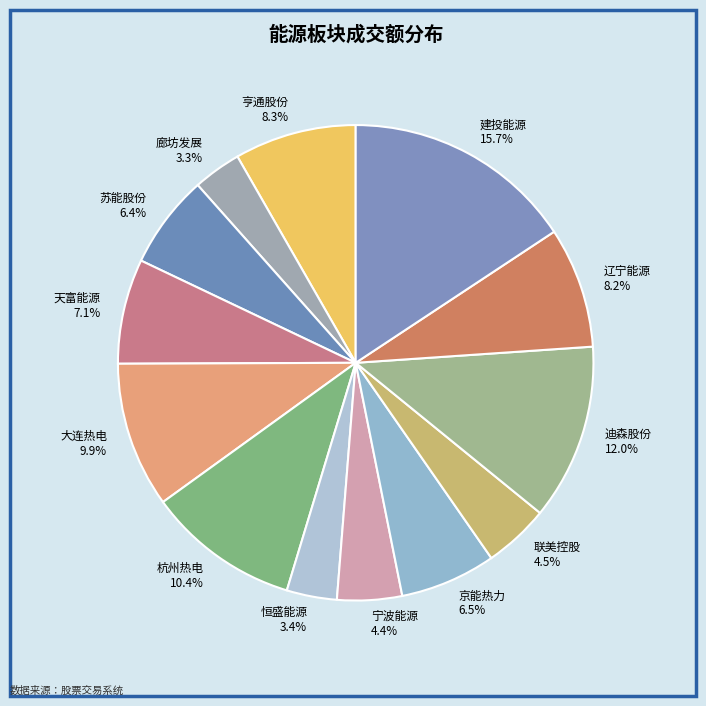

To the nearest percent, what is the average slice percentage?

8%